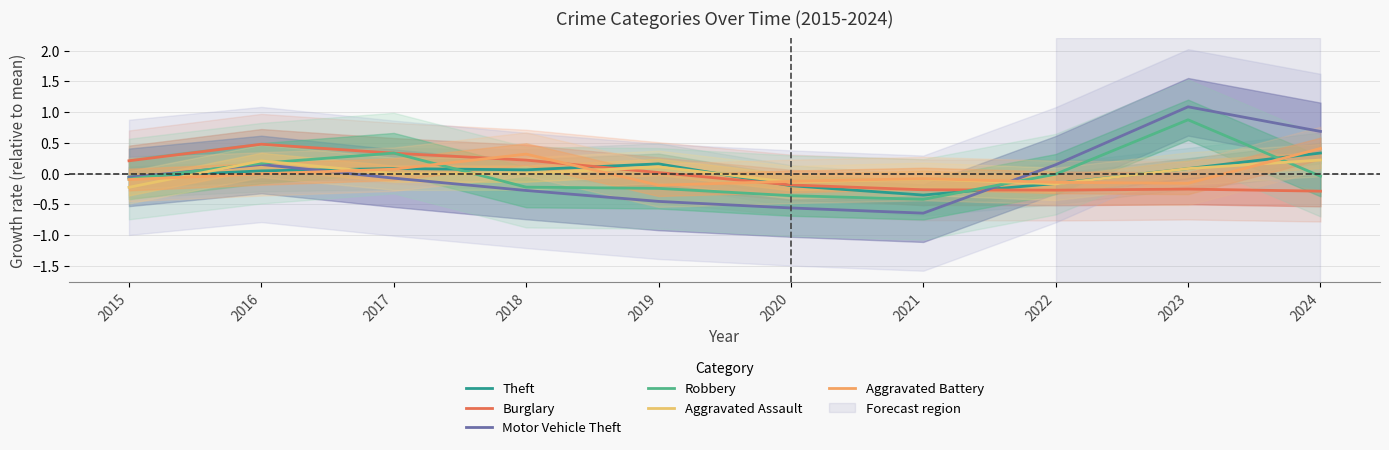

Between 2017 and 2020, which is larger?

2017